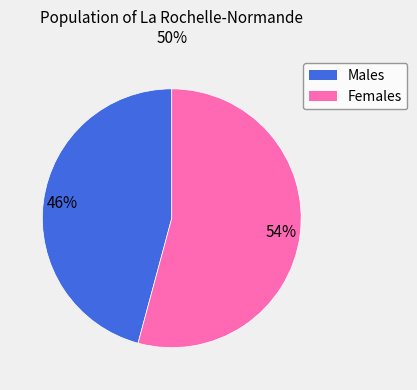

Is there a majority slice in this chart?

Yes